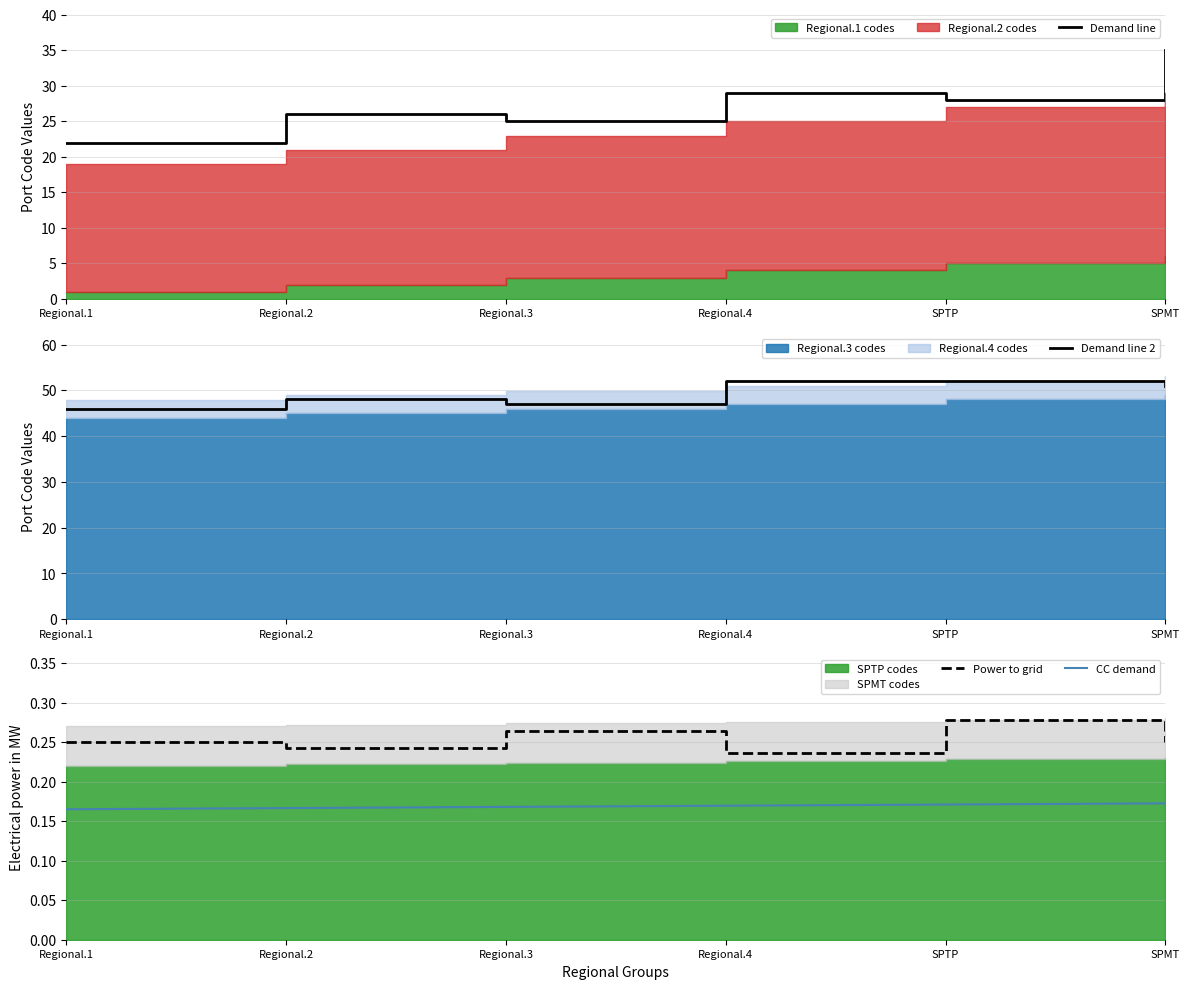

Does the chart display data point markers on the line(s)?

No